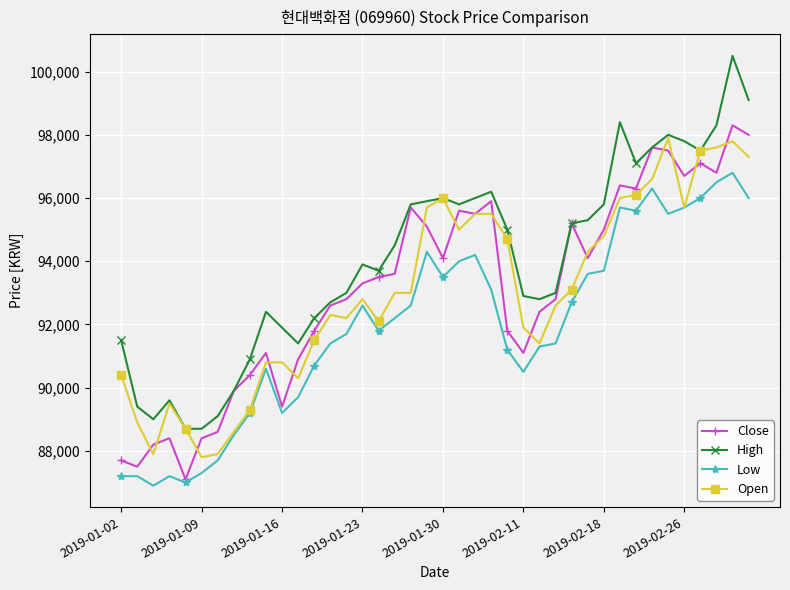

Which series has the largest range (max minus min)?

High